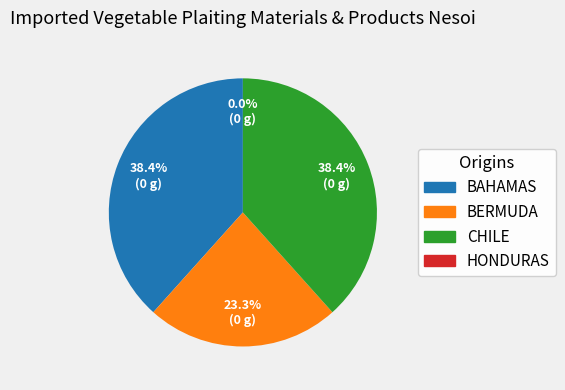

To the nearest percent, what is the difference between the largest and smallest slice percentages?

15%